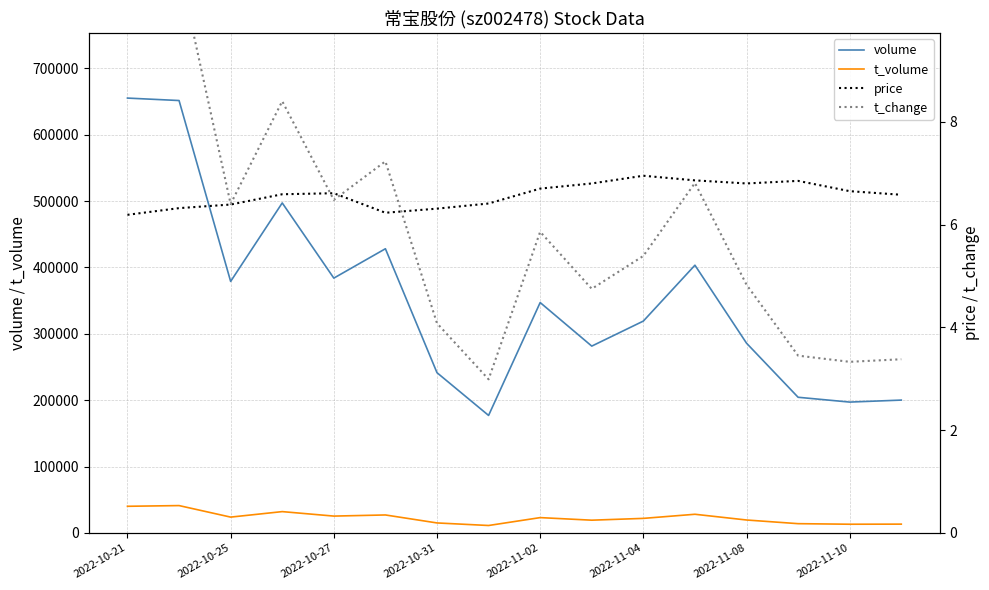

True or false: volume and t_volume intersect in this chart.

False